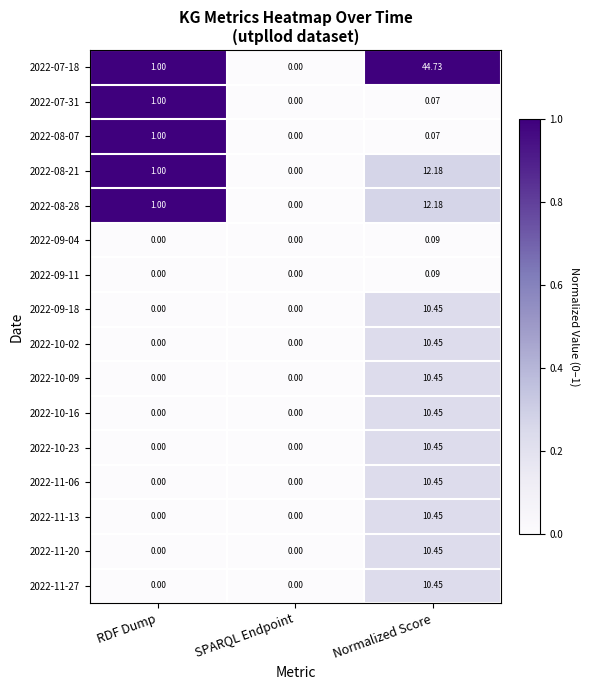

Which series has the largest total across all categories?

2022-07-18